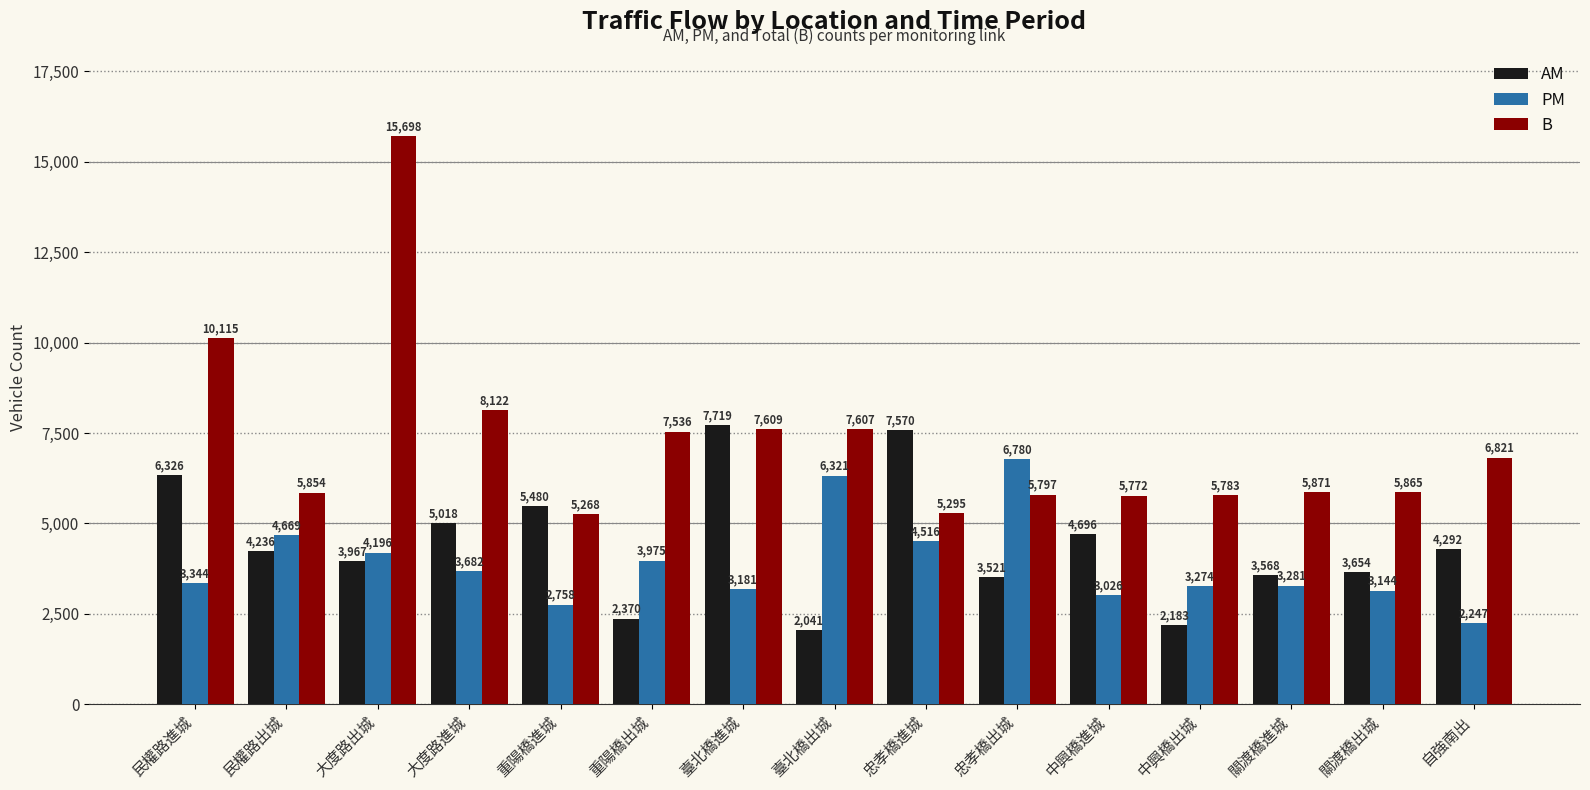

Reading left to right, what are all the values shown in this chart?

AM: 6326	4236	3967	5018	5480	2370	7719	2041	7570	3521	4696	2183	3568	3654	4292
PM: 3344	4669	4196	3682	2758	3975	3181	6321	4516	6780	3026	3274	3281	3144	2247
B: 10115	5854	15698	8122	5268	7536	7609	7607	5295	5797	5772	5783	5871	5865	6821